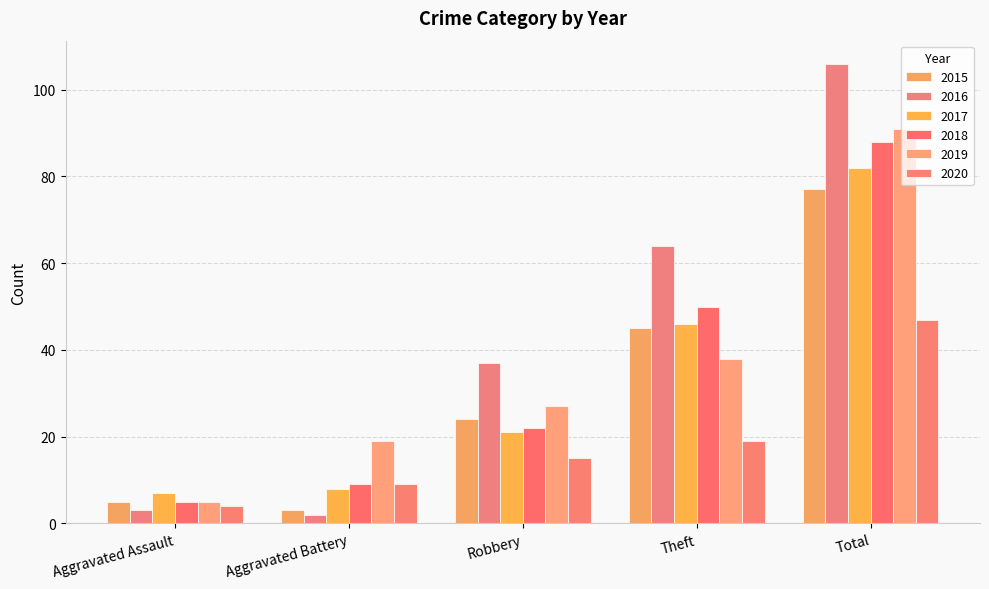

Which series changed the most between Theft and Total?

2019